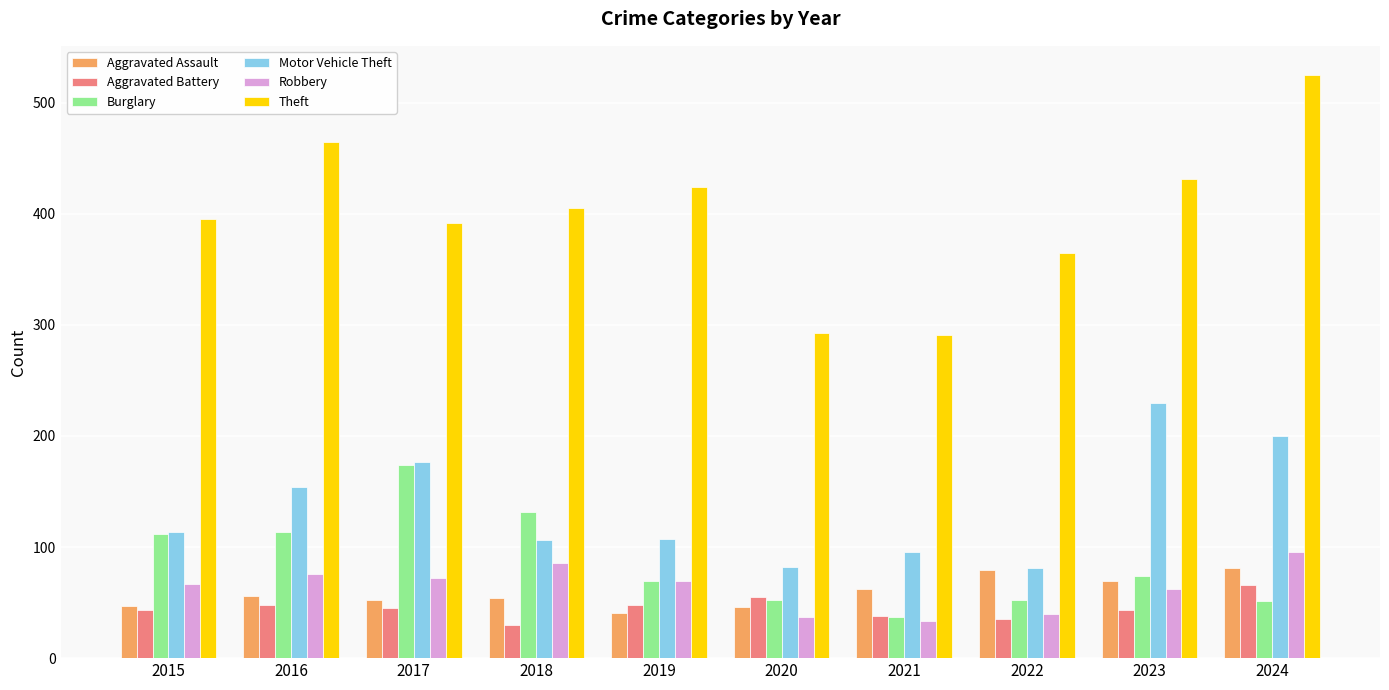

Between 2016 and 2019, which series saw the biggest shift?

Motor Vehicle Theft